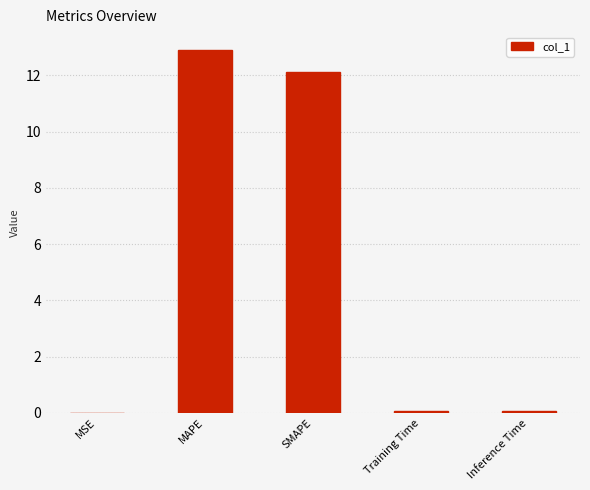

Which has a higher value, MAPE or Inference Time?

MAPE